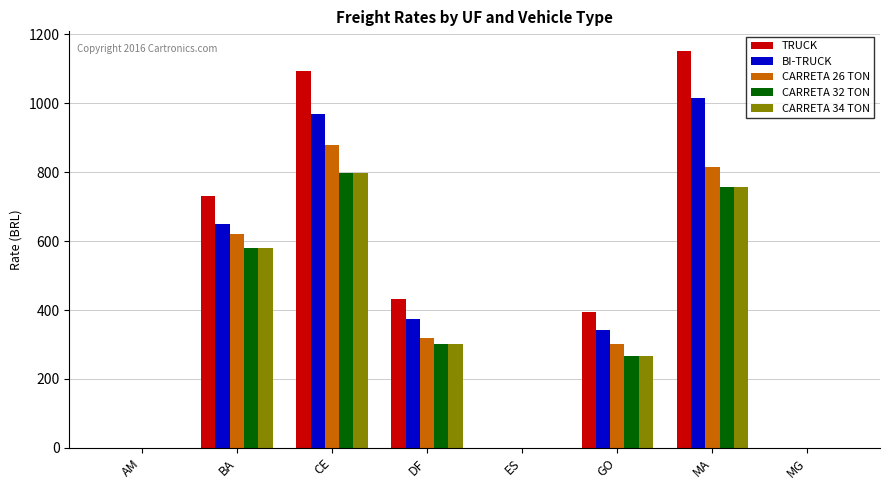

The CARRETA 26 TON series shows 1479.8 at CE. True or false?

False